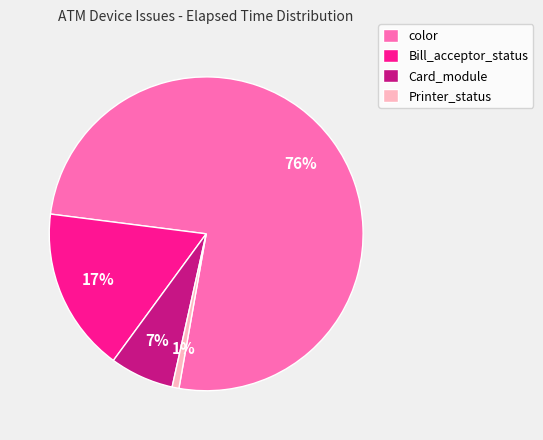

How many slices are in this pie chart?

4